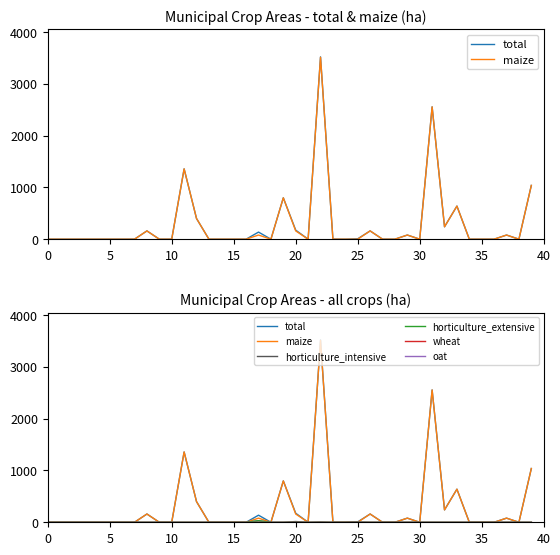

True or false: horticulture_extensive and wheat intersect in this chart.

False